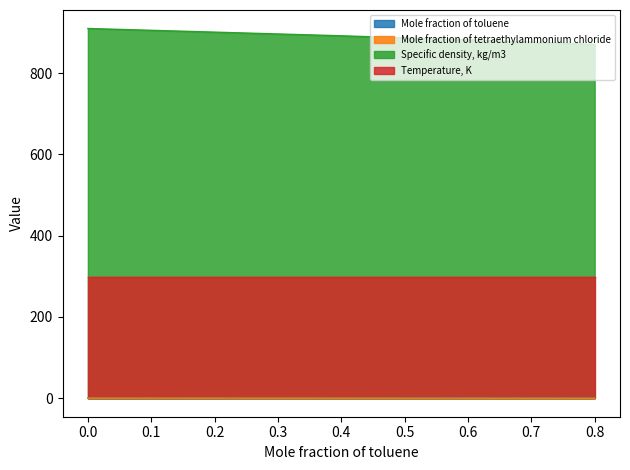

How many categories are shown in the chart?

5